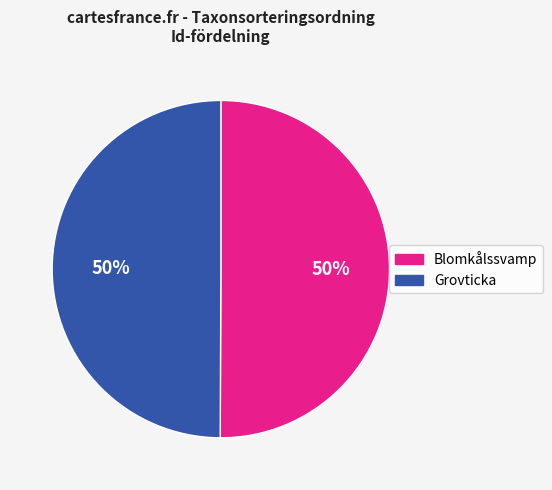

How many segments does this pie chart have?

2